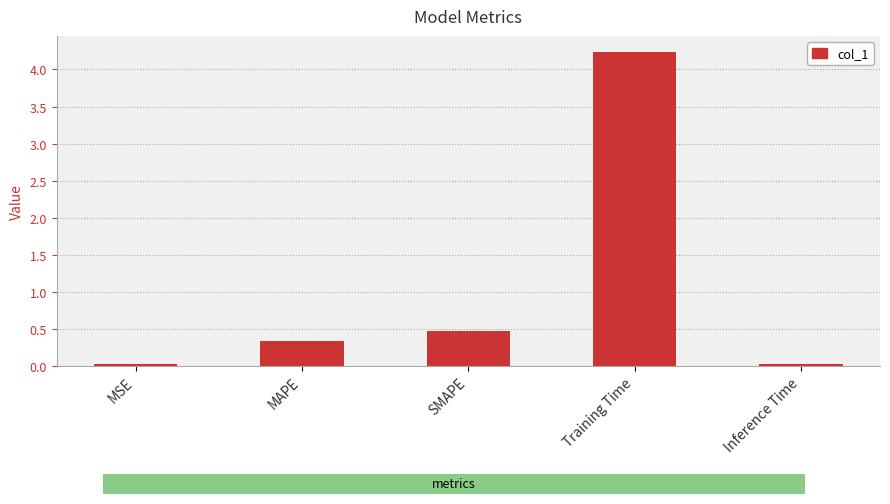

What is the average value?

1.0